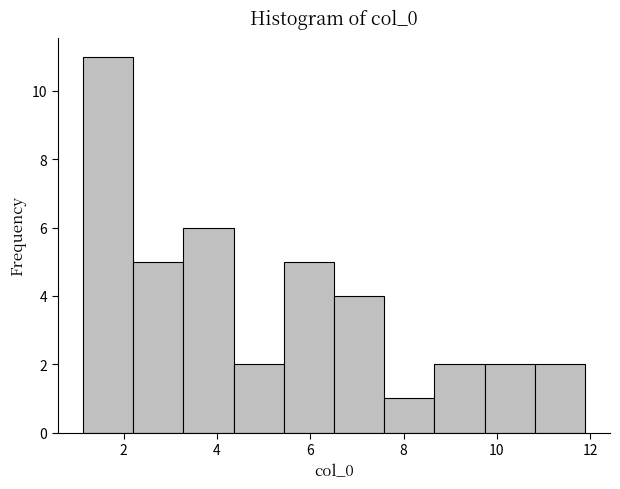

How tall is the bar that spans 4.4 to 5.4 on the x-axis? Neither the bar edges nor the heights are printed on the chart, so give them approximately, as read against the axes.

2